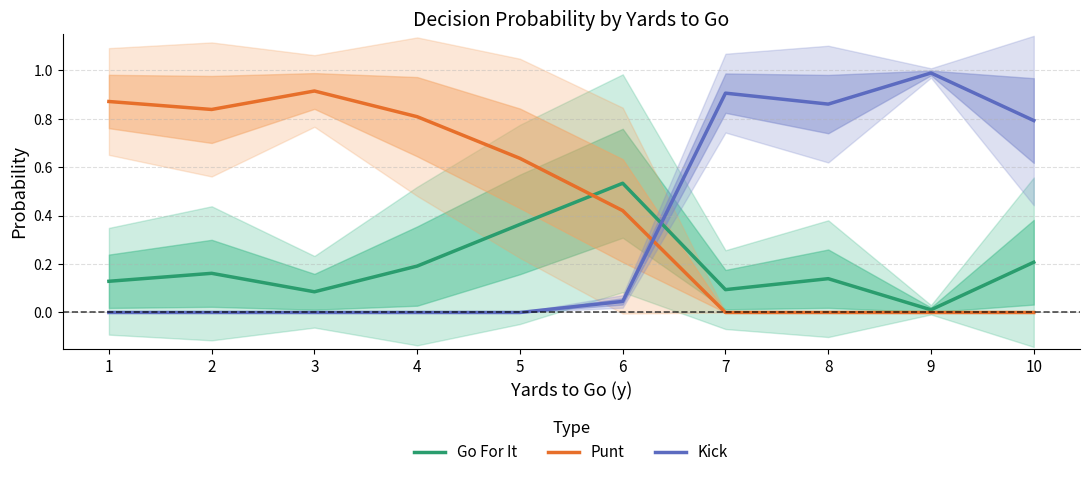

Rank the series at 10 from lowest to highest value.

Punt, Go For It, Kick